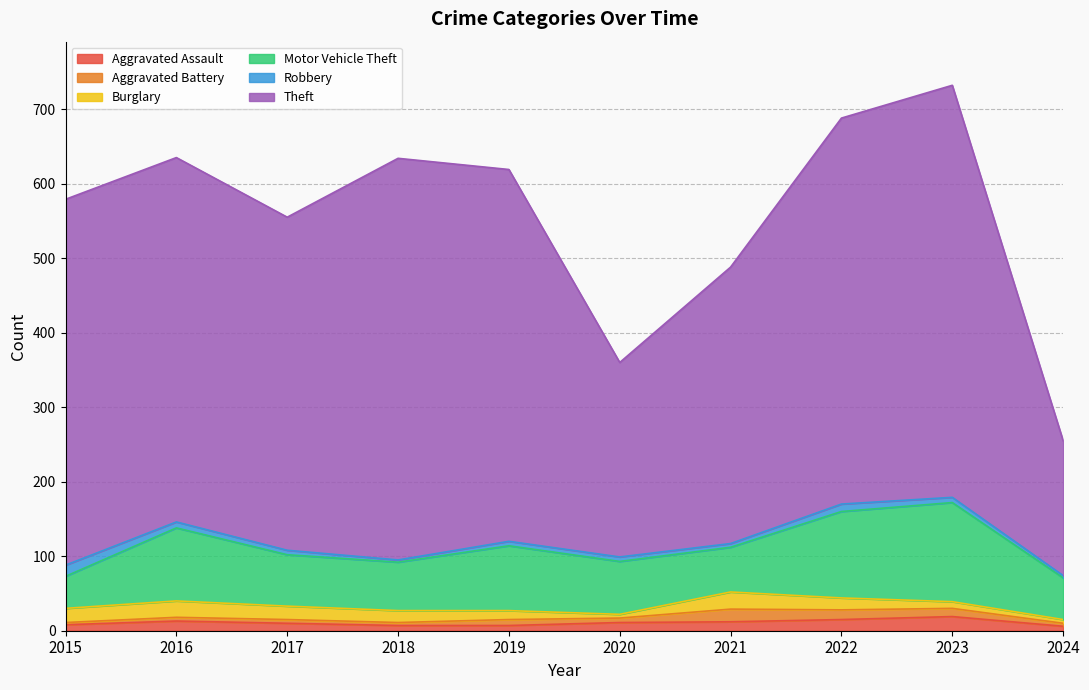

What is the approximate value of Aggravated Battery at 2016, to the nearest 5?

5